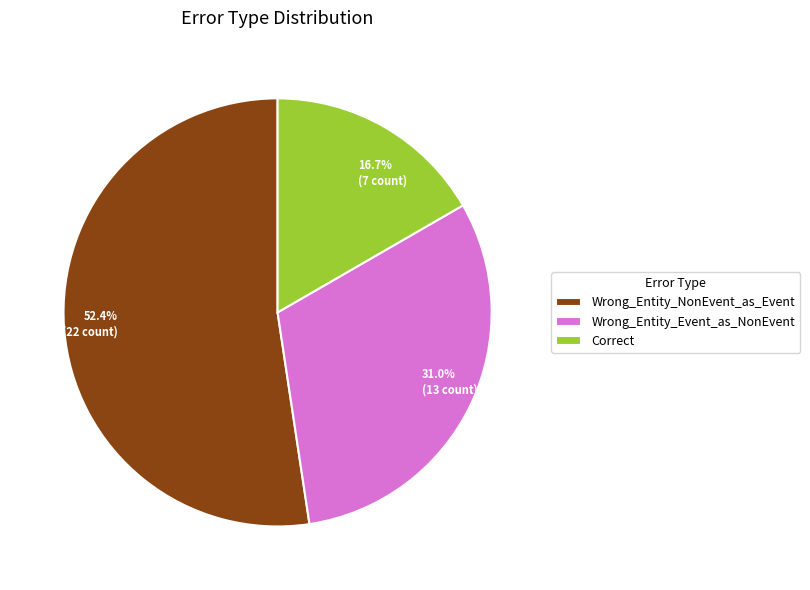

To the nearest percent, what portion does Wrong_Entity_Event_as_NonEvent represent?

31%